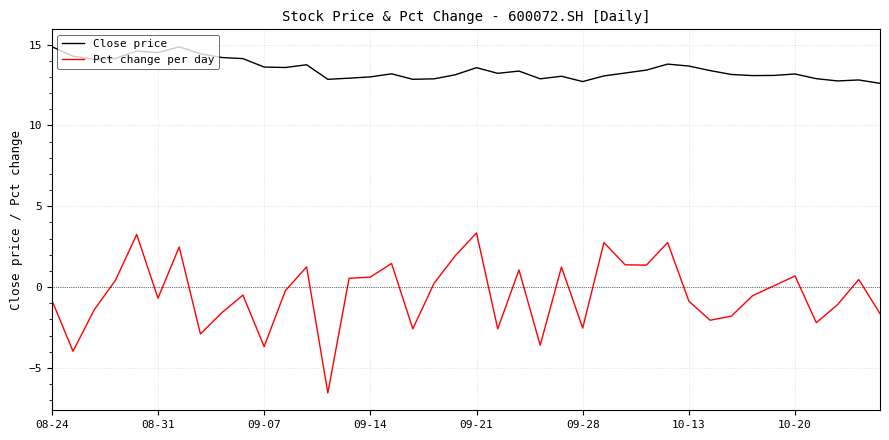

List the series in order of their overall mean, lowest first.

Pct change per day, Close price